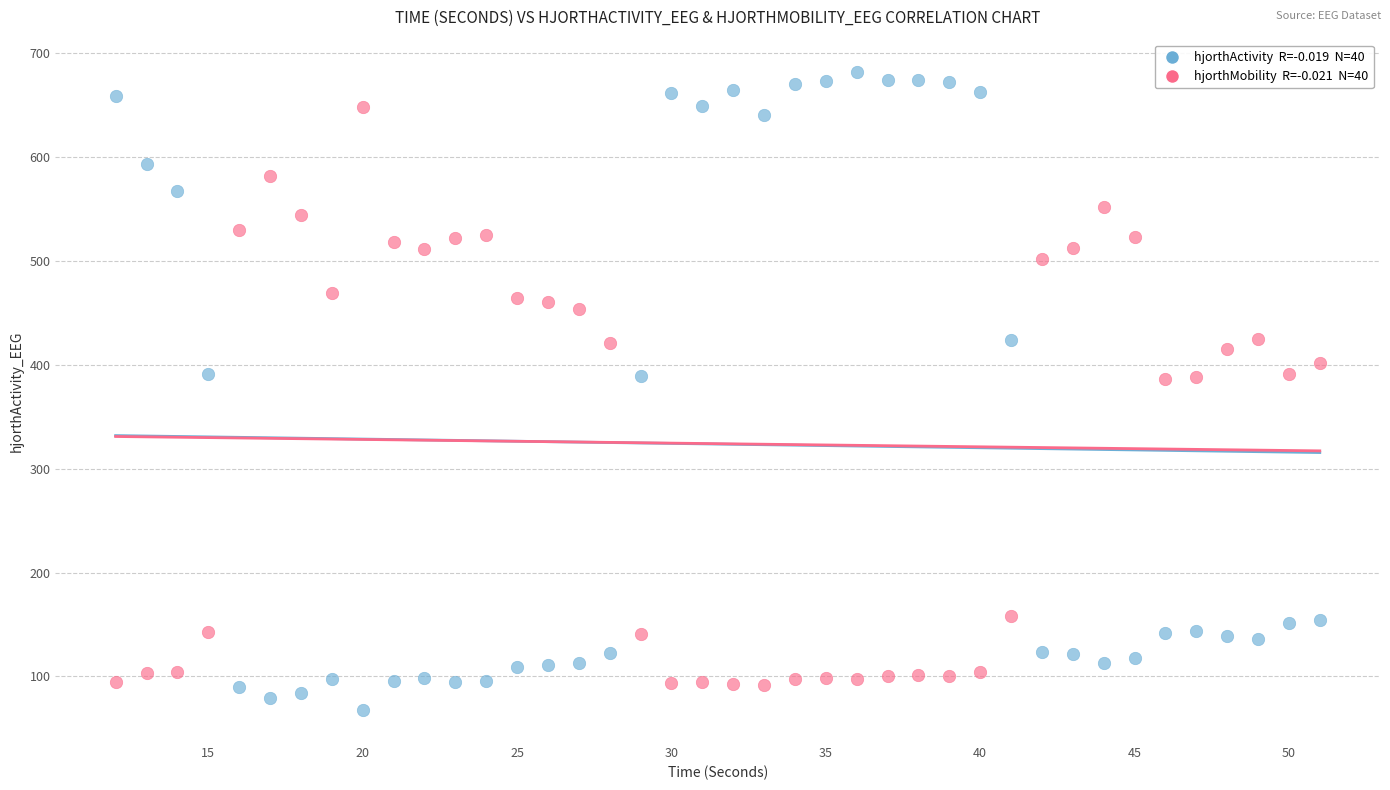

Across all data points, what is the range of X values (max minus min)?

39.0